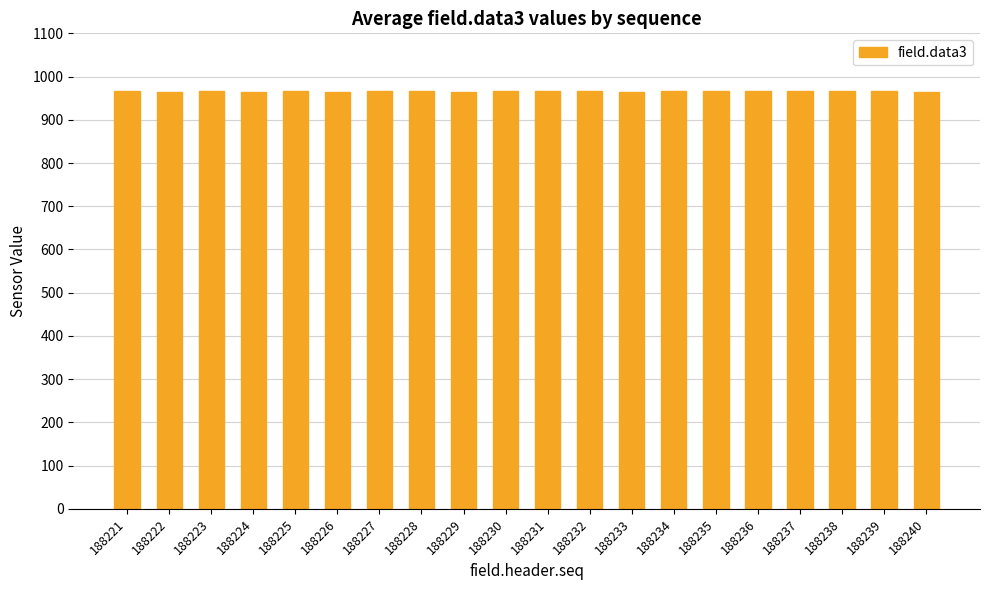

What is the sum of all values?

19315